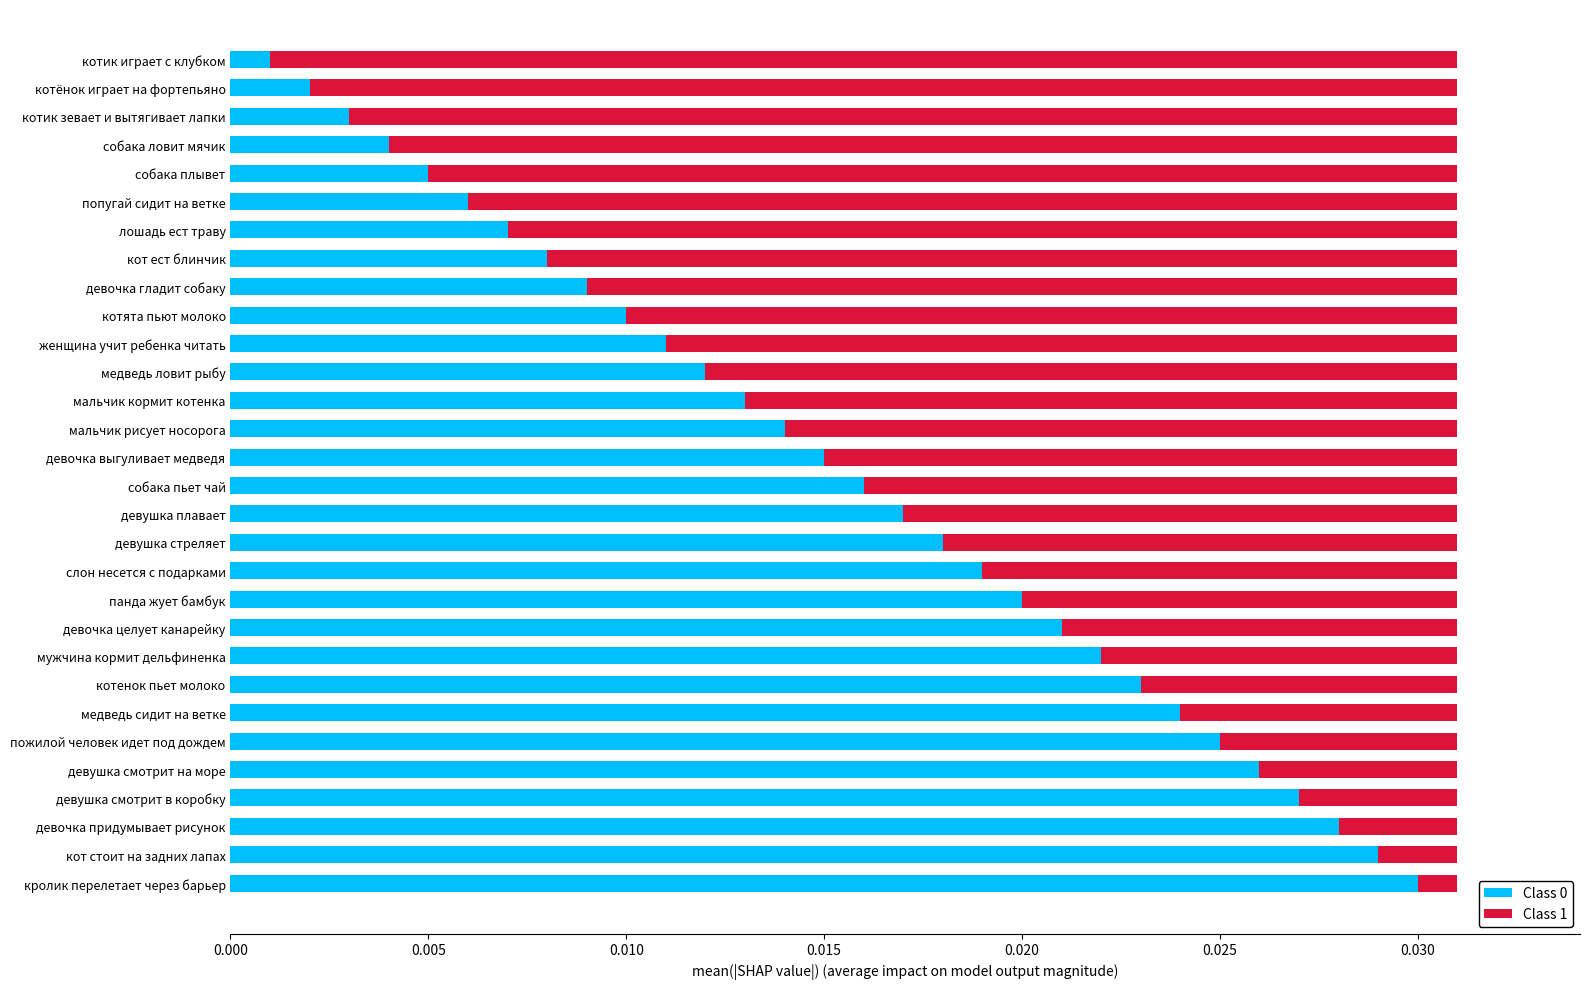

At which label does Class 0 reach its minimum?

котик играет с клубком